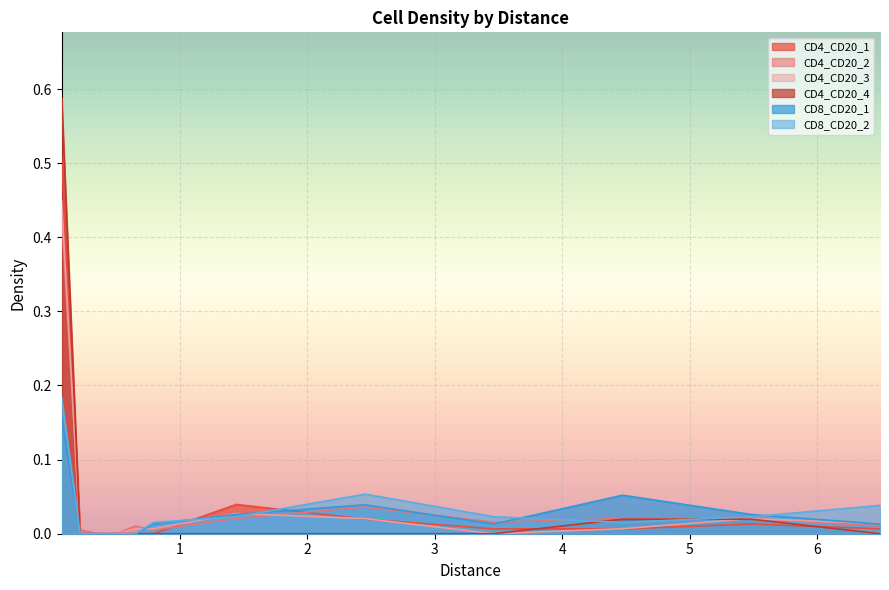

Reading right to left, list all the values displayed in this chart.

CD4_CD20_1: 0.0	0.0	0.0	0.0	0.0	0.0	0.0	0.0	0.0	0.0	0.0	0.5
CD4_CD20_2: 0.0	0.0	0.0	0.0	0.0	0.0	0.0	0.0	0.0	0.0	0.0	0.4
CD4_CD20_3: 0.0	0.0	0.0	0.0	0.0	0.0	0.0	0.0	0.0	0.0	0.0	0.4
CD4_CD20_4: 0.0	0.0	0.0	0.0	0.0	0.0	0.0	0.0	0.0	0.0	0.0	0.6
CD8_CD20_1: 0.0	0.0	0.1	0.0	0.0	0.0	0.0	0.0	0.0	0.0	0.0	0.2
CD8_CD20_2: 0.0	0.0	0.0	0.0	0.1	0.0	0.0	0.0	0.0	0.0	0.0	0.2